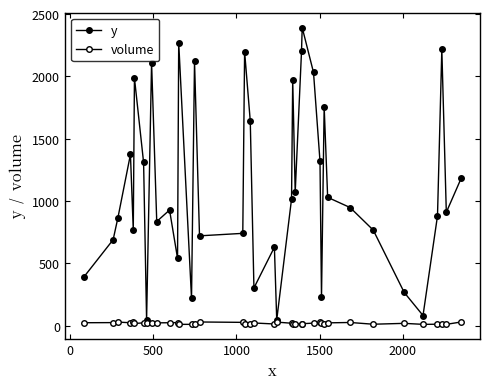

Does the chart have visible grid lines?

No